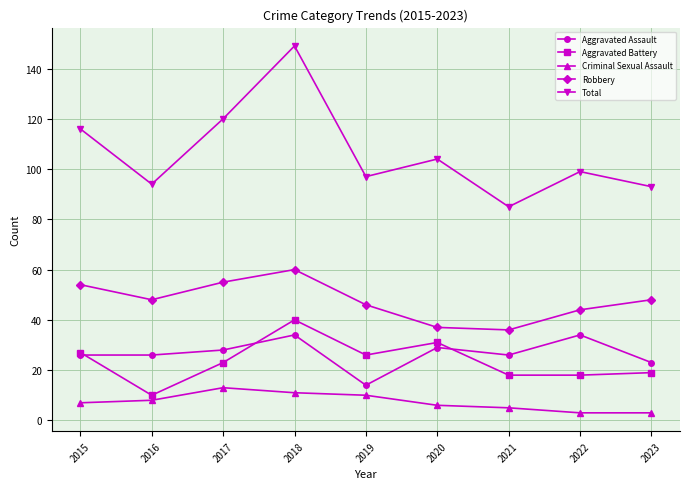

The value of Aggravated Battery at 2022 is 18. True or false?

True